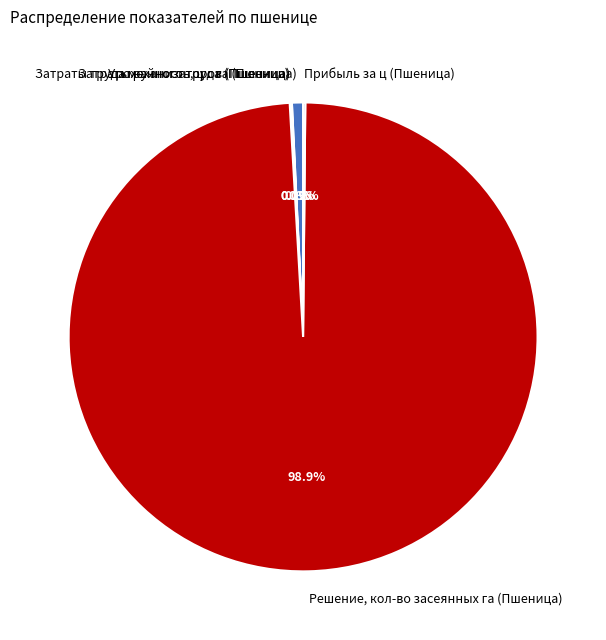

Which has a higher value, Решение, кол-во засеянных га (Пшеница) or Урожайность, ц с га (Пшеница)?

Решение, кол-во засеянных га (Пшеница)